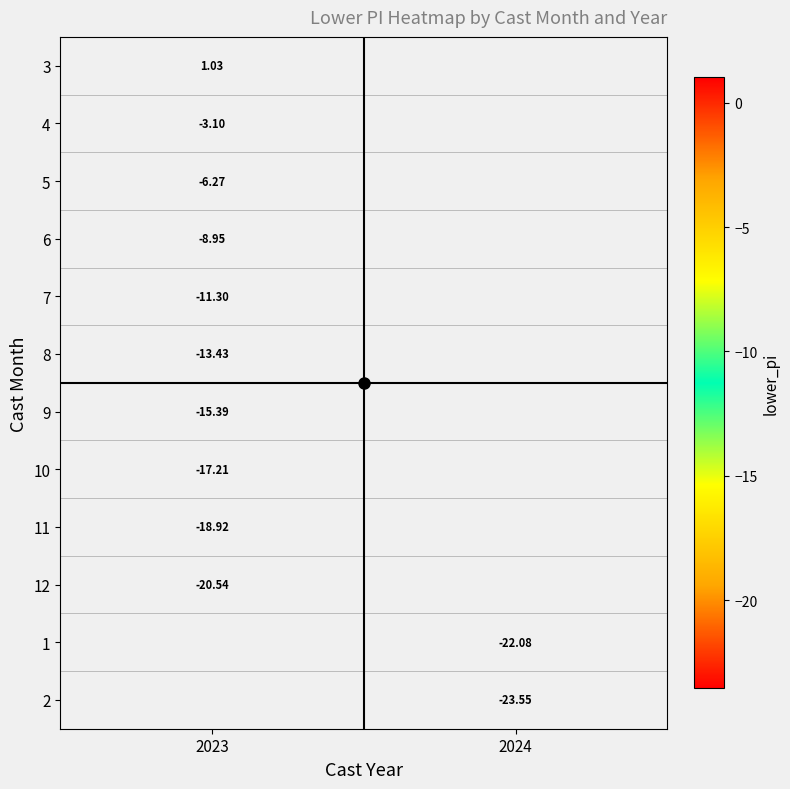

What is the smallest value displayed?

-23.5